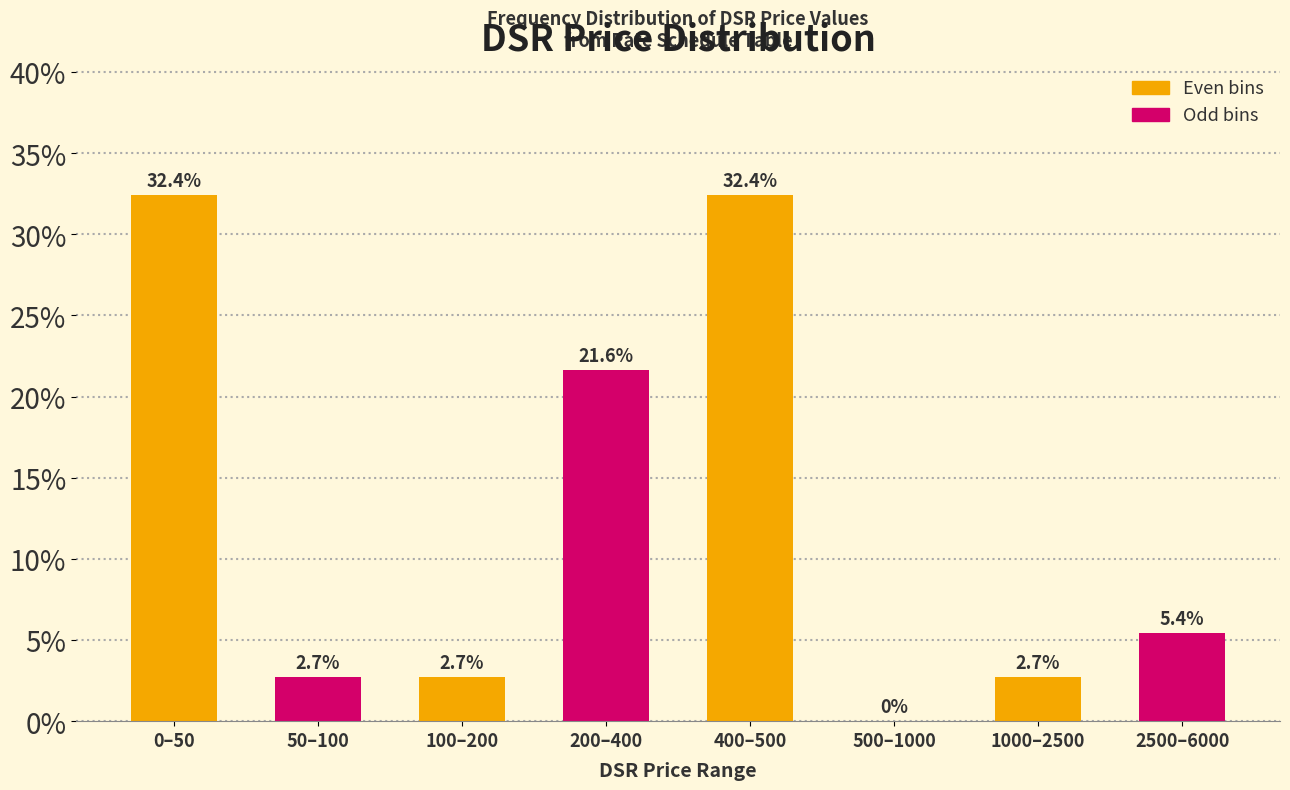

Reading left to right, what are all the values shown in this chart?

0–50=32.4	50–100=2.7	100–200=2.7	200–400=21.6	400–500=32.4	500–1000=0.0	1000–2500=2.7	2500–6000=5.4